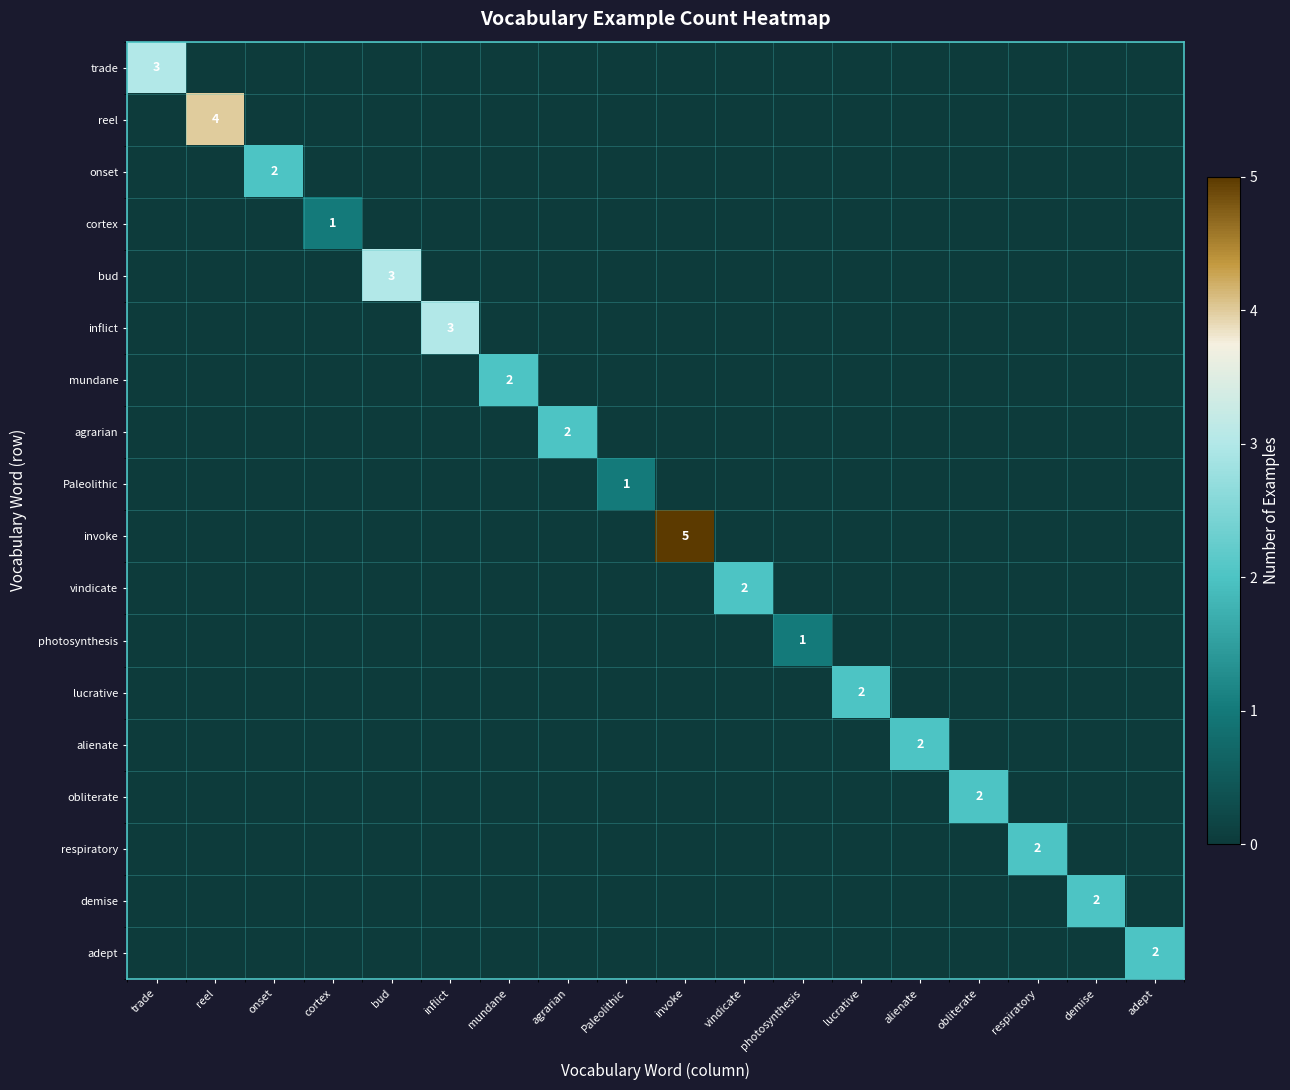

Is it true that obliterate equals 1 at obliterate?

False